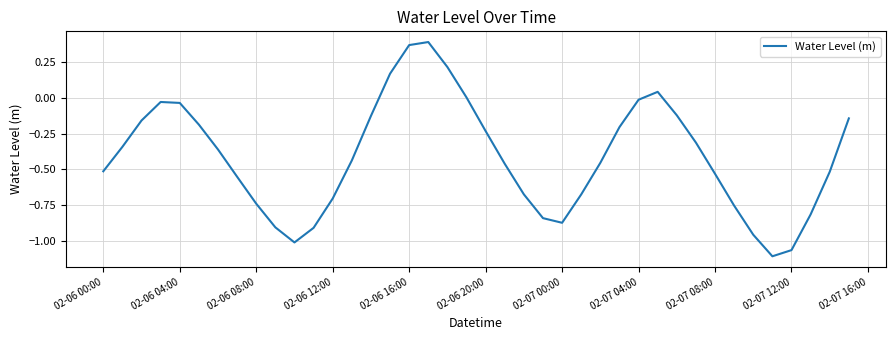

Does the chart display data point markers on the line(s)?

No